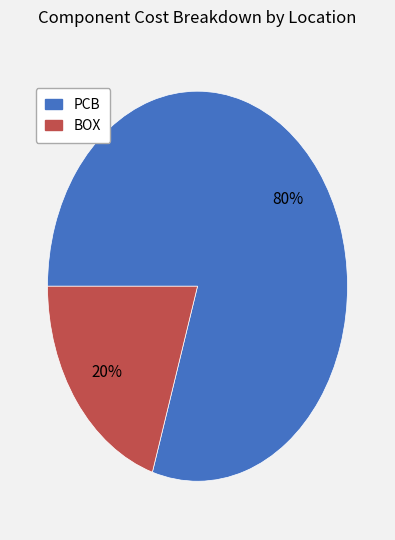

To the nearest percent, what portion does PCB represent?

80%